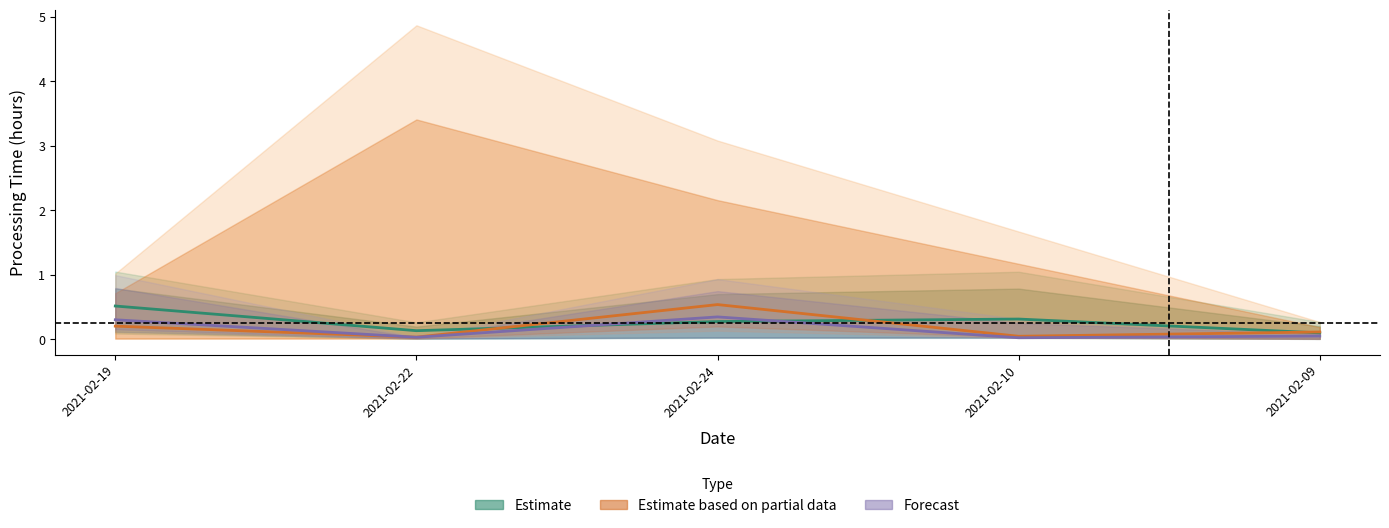

True or false: Estimate based on partial data has more than 0 points higher than both neighbors.

True